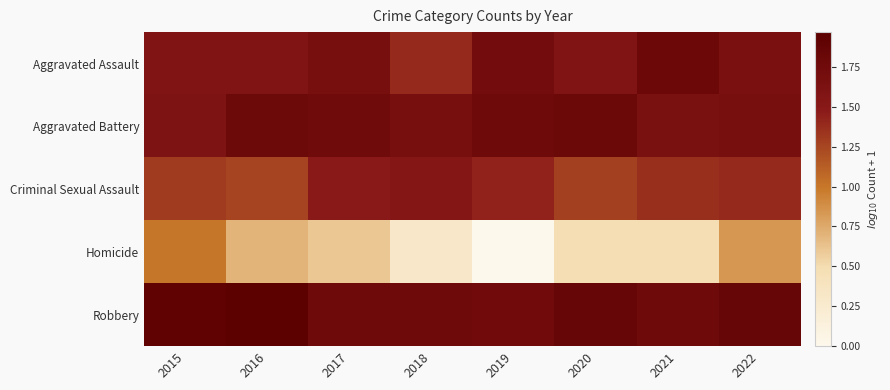

How many distinct data groups are displayed?

5